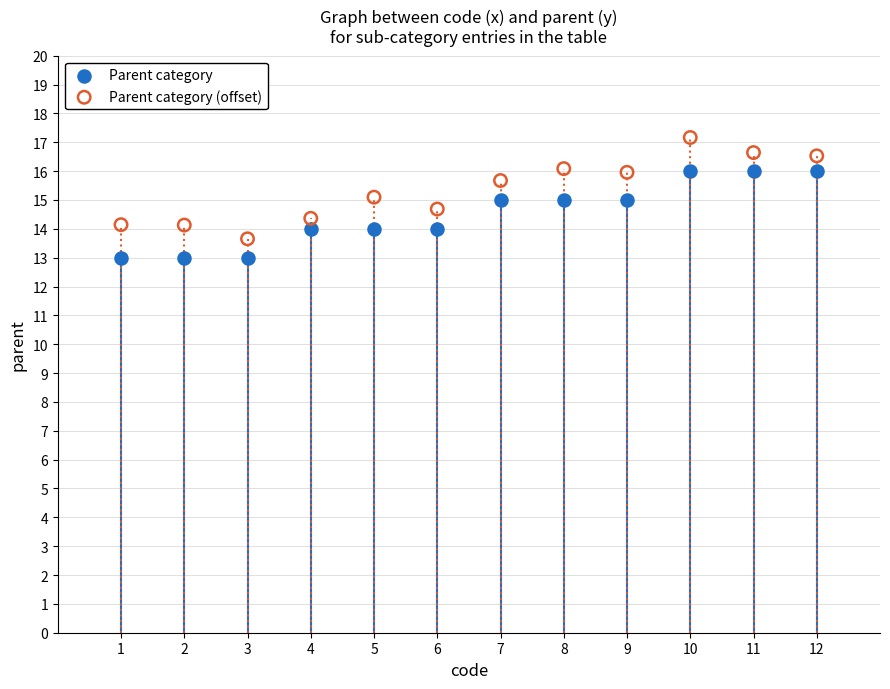

Which series reaches the minimum Y coordinate?

Parent category